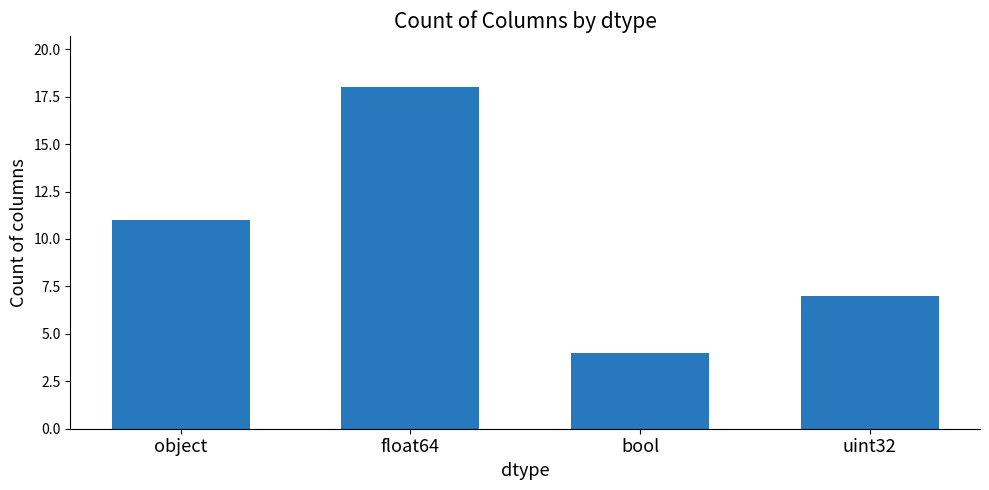

What position from the left is float64?

2